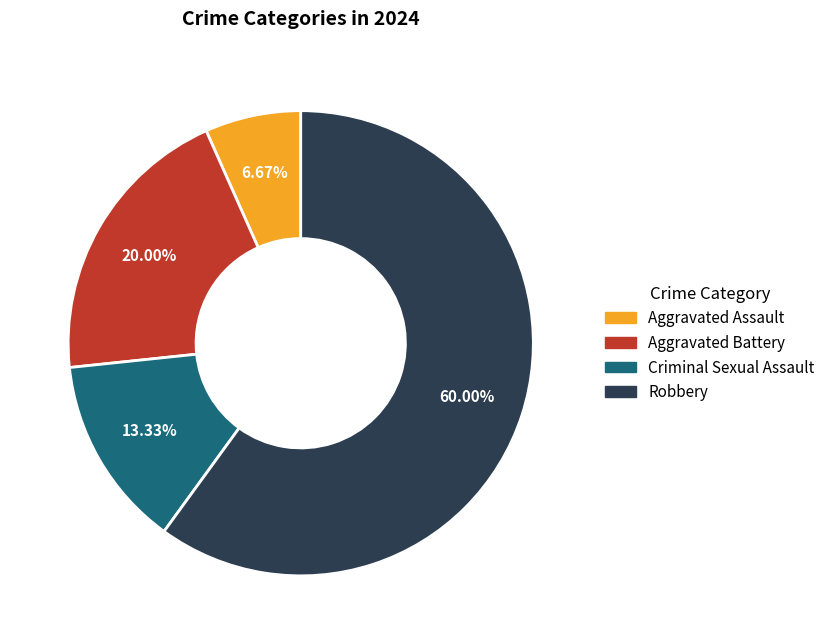

What is the ratio of the value at Robbery to the value at Aggravated Assault?

9.0